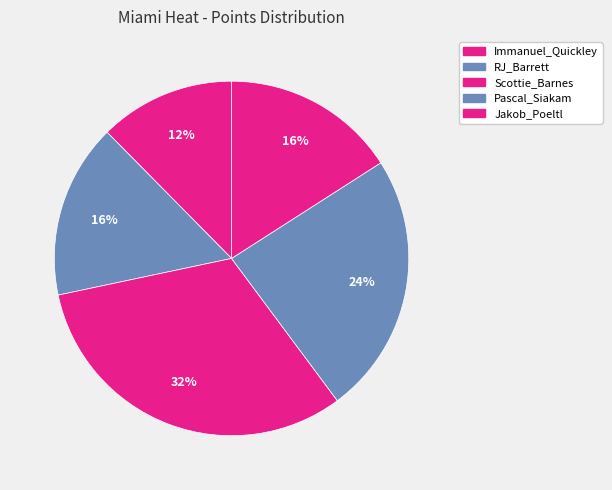

Which has a higher value, Pascal_Siakam or Immanuel_Quickley?

Pascal_Siakam